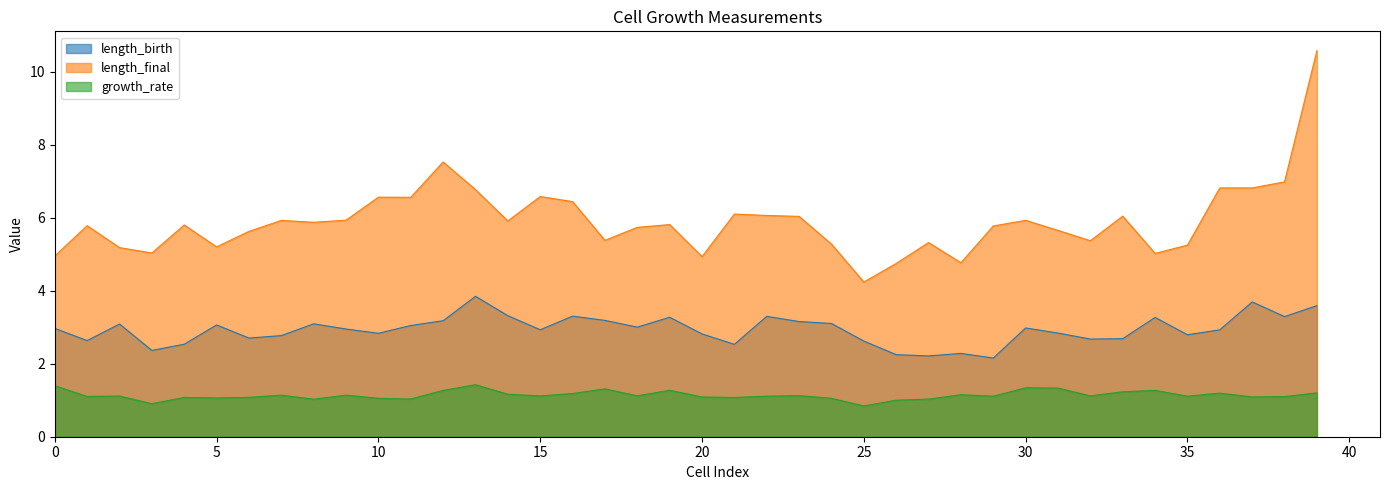

At which label is growth_rate closest to 1?

26